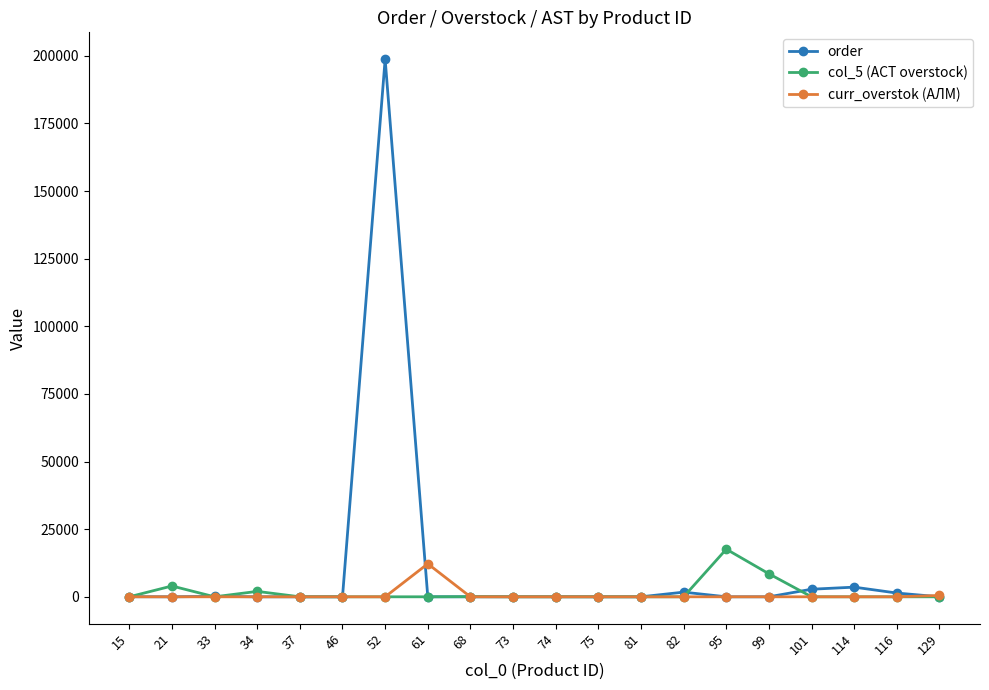

What are all the series names shown in the legend?

order, col_5 (АСТ overstock), curr_overstok (АЛМ)